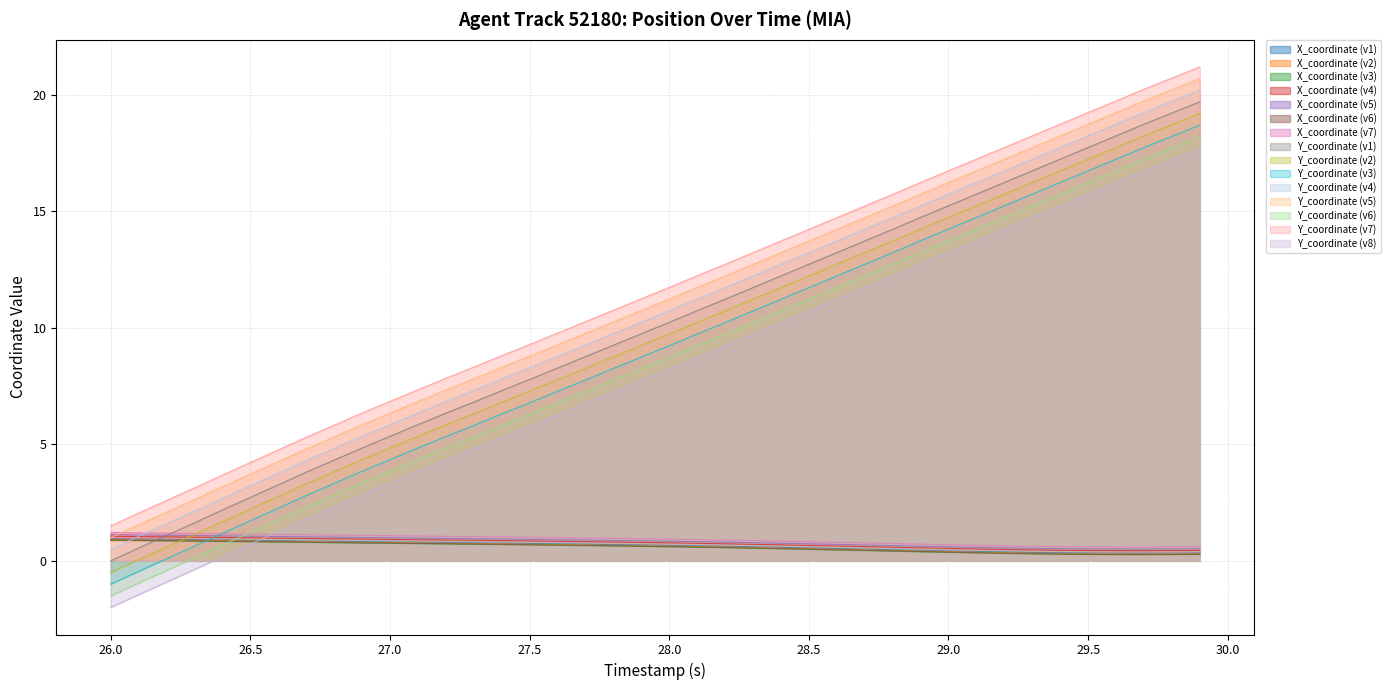

Which series has the largest total across all categories?

Y_coordinate